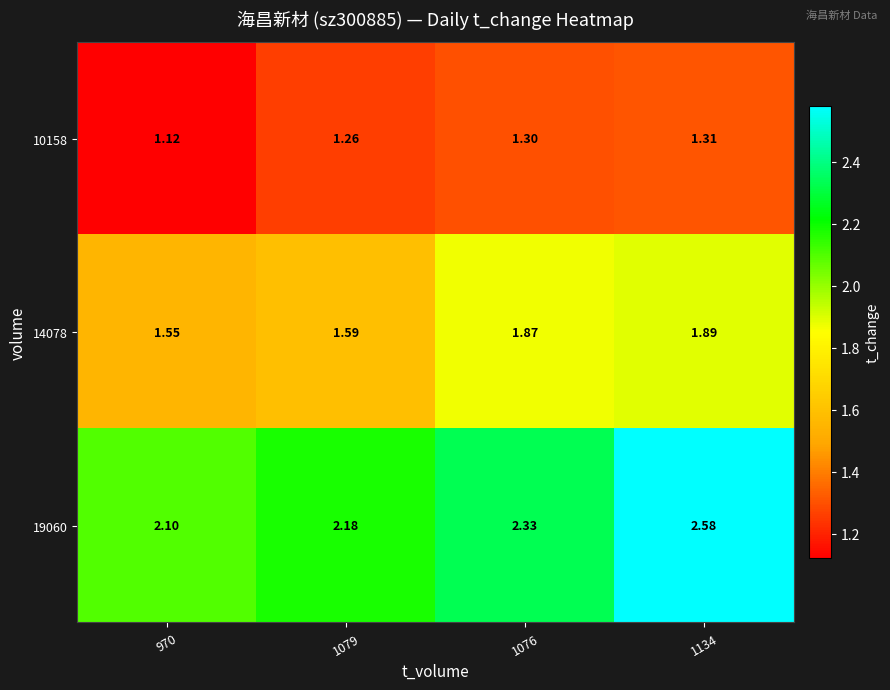

Which series changed the most between 970 and 1079?

10158